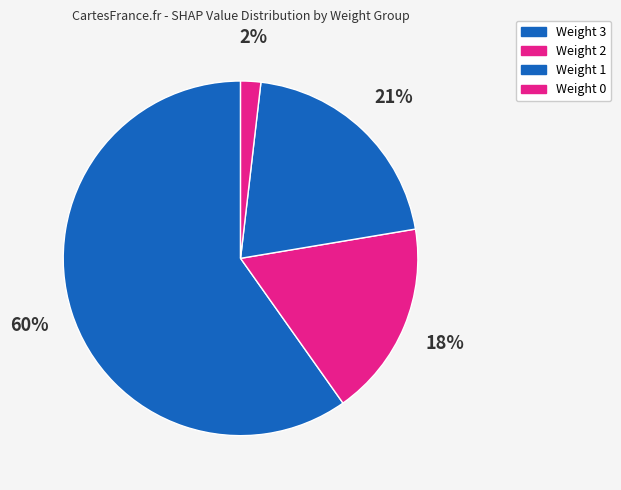

How many slices are in this pie chart?

4